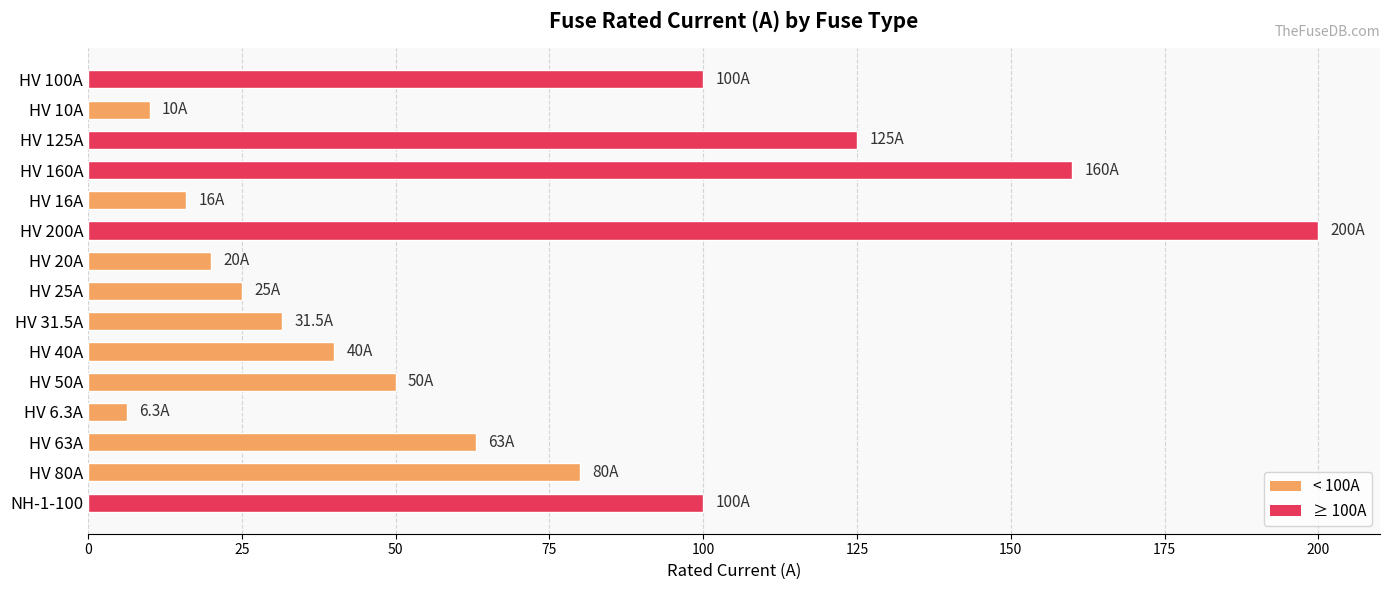

What is the difference between the second highest and minimum values?

153.7